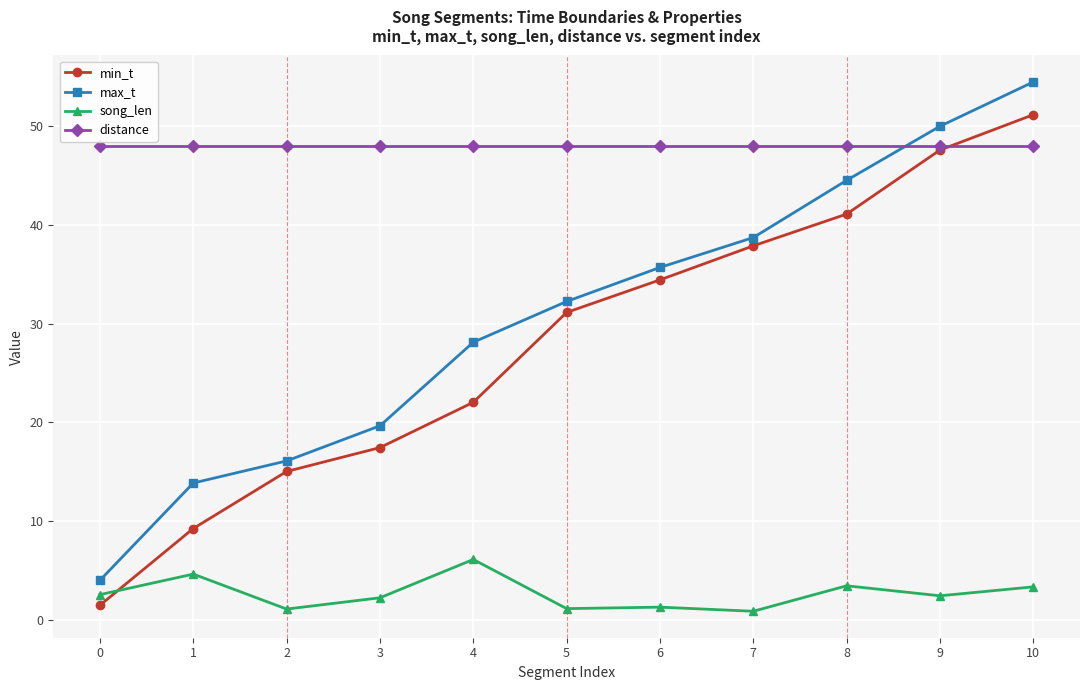

Is the value of distance at 7 greater than the value of song_len at 0?

Yes